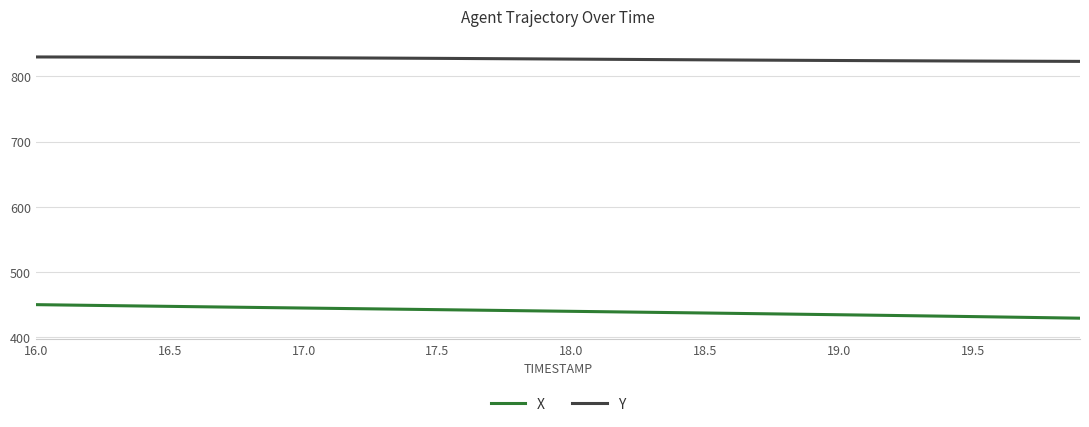

True or false: Y and X cross at least once.

False